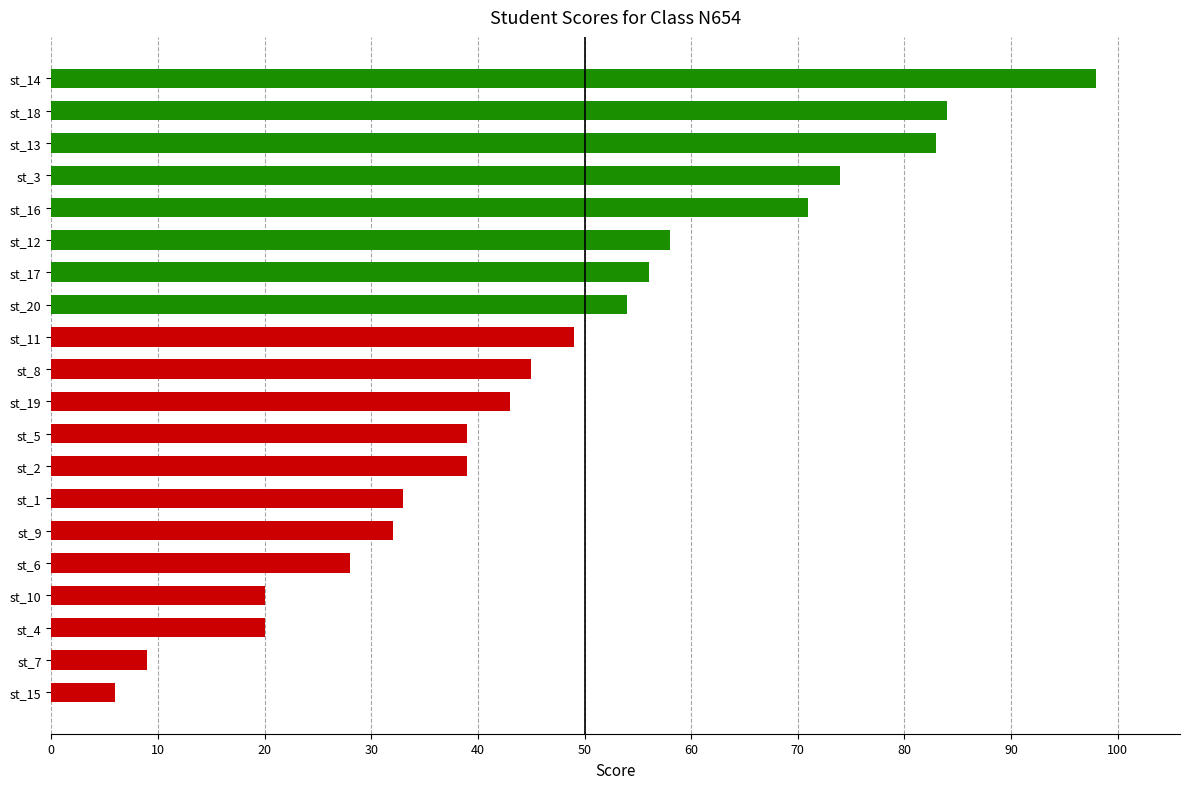

What is the difference between the second highest and second lowest values?

75